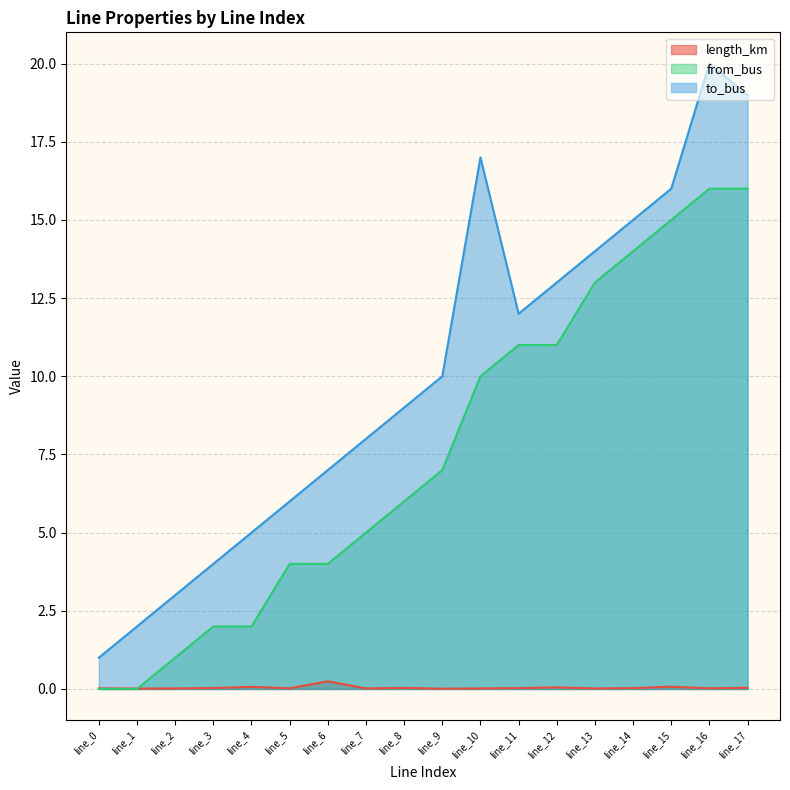

What is the difference between the maximum and minimum values in the from_bus series?

16.0